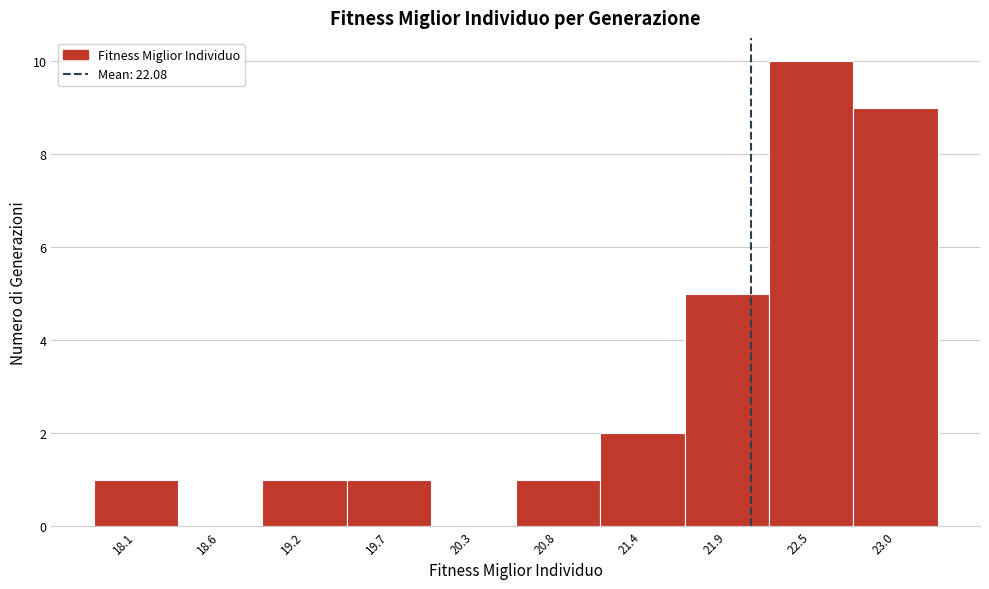

What is the height of the bar covering 18.9 to 19.4 on the x-axis? Neither the bar edges nor the heights are printed on the chart, so give them approximately, as read against the axes.

1